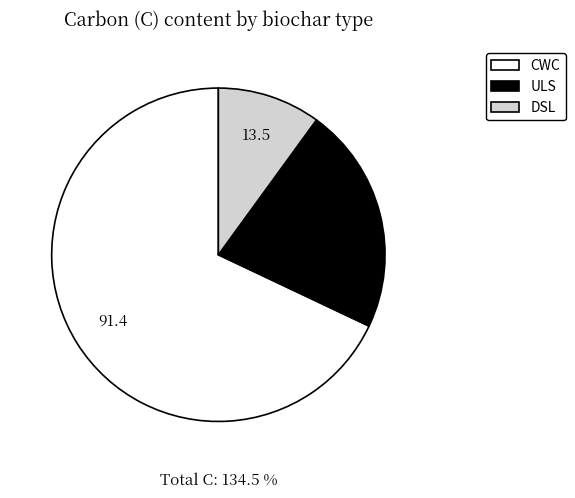

To the nearest percent, what is the combined percentage of DSL and ULS?

32%